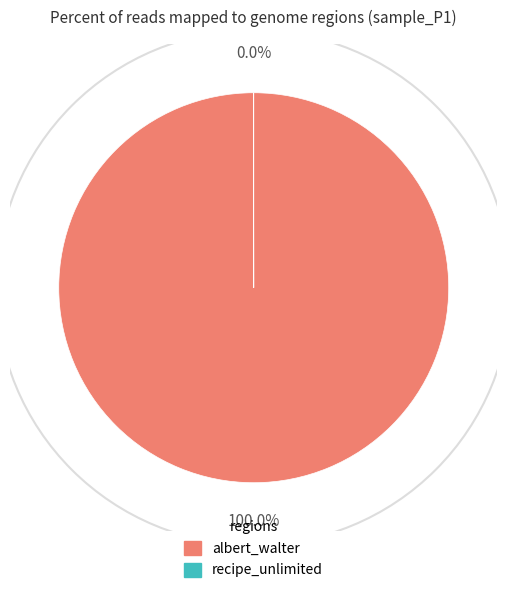

Is there a majority slice in this chart?

Yes